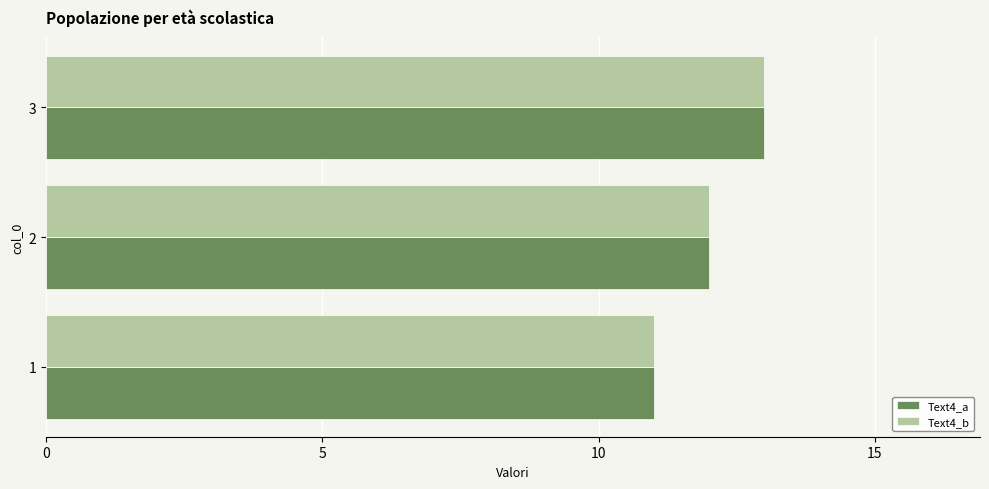

Count the Text4_a values in the range 11 to 13.

3